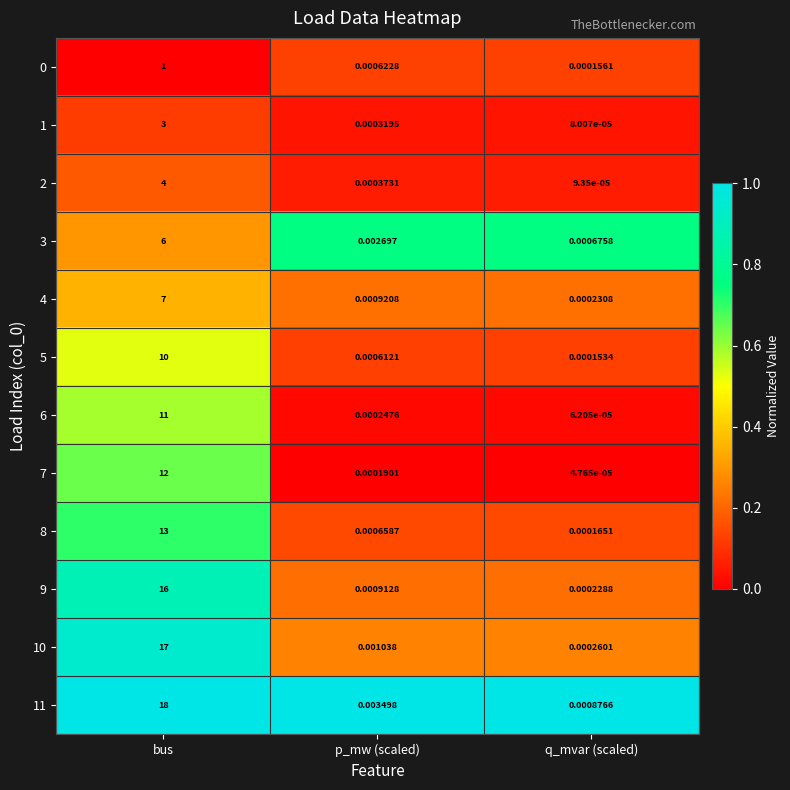

At which label is 6 closest to 5?

p_mw (scaled)